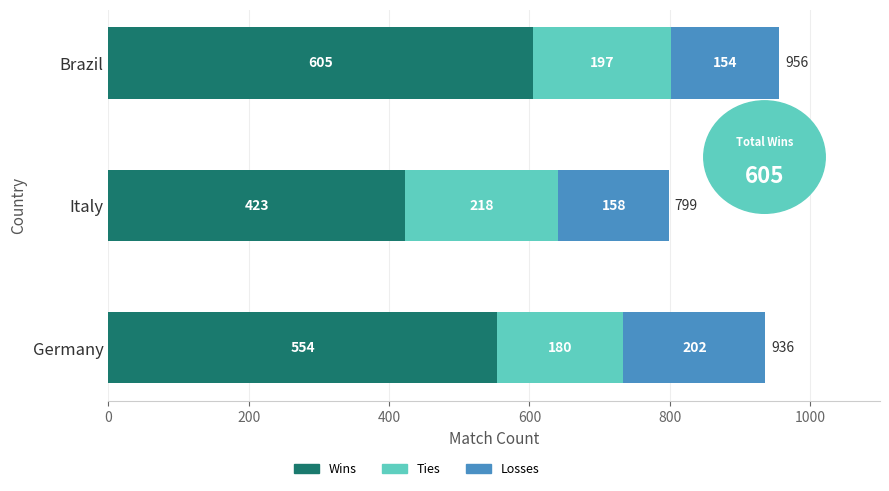

True or false: Wins has a value of 276 at Germany.

False